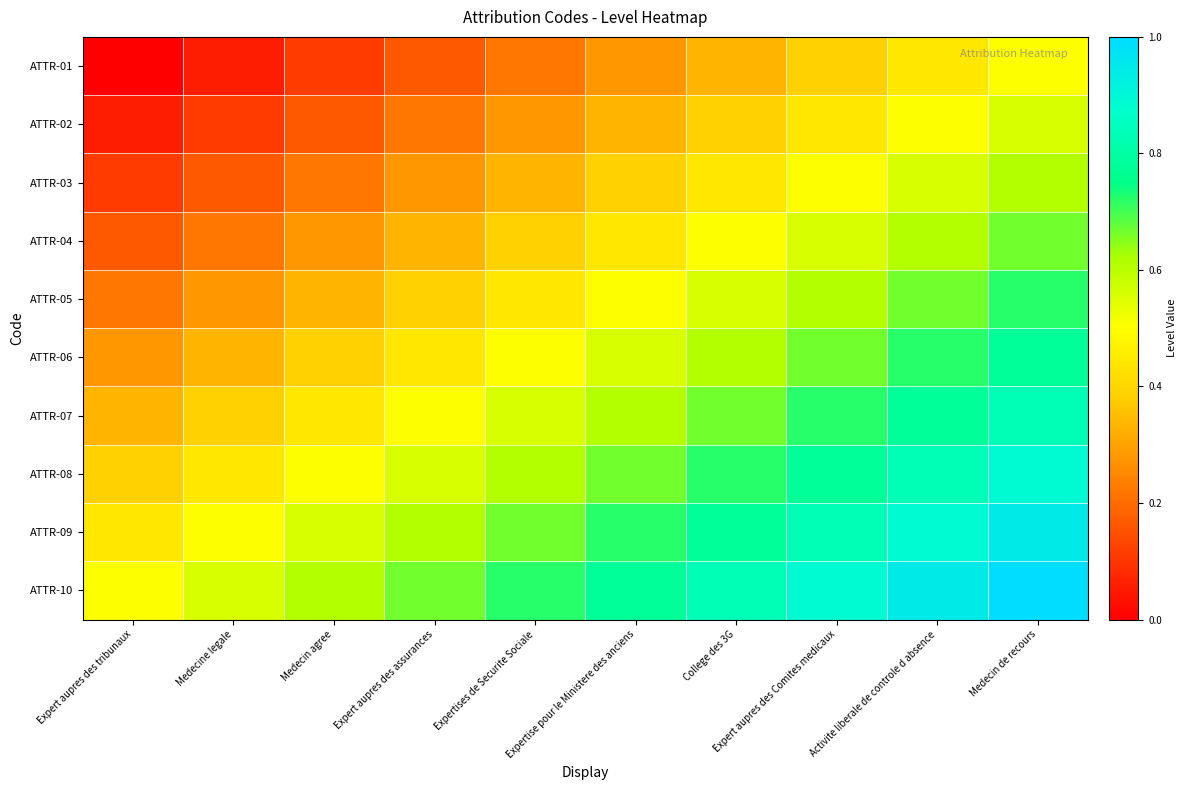

Reading left to right, transcribe all the data shown in this chart.

ATTR-01: Expert aupres des tribunaux=0.0	Medecine legale=0.1	Medecin agree=0.1	Expert aupres des assurances=0.2	Expertises de Securite Sociale=0.2	Expertise pour le Ministere des anciens=0.3	College des 3G=0.3	Expert aupres des Comites medicaux=0.4	Activite liberale de controle d absence=0.4	Medecin de recours=0.5
ATTR-02: Expert aupres des tribunaux=0.1	Medecine legale=0.1	Medecin agree=0.2	Expert aupres des assurances=0.2	Expertises de Securite Sociale=0.3	Expertise pour le Ministere des anciens=0.3	College des 3G=0.4	Expert aupres des Comites medicaux=0.4	Activite liberale de controle d absence=0.5	Medecin de recours=0.6
ATTR-03: Expert aupres des tribunaux=0.1	Medecine legale=0.2	Medecin agree=0.2	Expert aupres des assurances=0.3	Expertises de Securite Sociale=0.3	Expertise pour le Ministere des anciens=0.4	College des 3G=0.4	Expert aupres des Comites medicaux=0.5	Activite liberale de controle d absence=0.6	Medecin de recours=0.6
ATTR-04: Expert aupres des tribunaux=0.2	Medecine legale=0.2	Medecin agree=0.3	Expert aupres des assurances=0.3	Expertises de Securite Sociale=0.4	Expertise pour le Ministere des anciens=0.4	College des 3G=0.5	Expert aupres des Comites medicaux=0.6	Activite liberale de controle d absence=0.6	Medecin de recours=0.7
ATTR-05: Expert aupres des tribunaux=0.2	Medecine legale=0.3	Medecin agree=0.3	Expert aupres des assurances=0.4	Expertises de Securite Sociale=0.4	Expertise pour le Ministere des anciens=0.5	College des 3G=0.6	Expert aupres des Comites medicaux=0.6	Activite liberale de controle d absence=0.7	Medecin de recours=0.7
ATTR-06: Expert aupres des tribunaux=0.3	Medecine legale=0.3	Medecin agree=0.4	Expert aupres des assurances=0.4	Expertises de Securite Sociale=0.5	Expertise pour le Ministere des anciens=0.6	College des 3G=0.6	Expert aupres des Comites medicaux=0.7	Activite liberale de controle d absence=0.7	Medecin de recours=0.8
ATTR-07: Expert aupres des tribunaux=0.3	Medecine legale=0.4	Medecin agree=0.4	Expert aupres des assurances=0.5	Expertises de Securite Sociale=0.6	Expertise pour le Ministere des anciens=0.6	College des 3G=0.7	Expert aupres des Comites medicaux=0.7	Activite liberale de controle d absence=0.8	Medecin de recours=0.8
ATTR-08: Expert aupres des tribunaux=0.4	Medecine legale=0.4	Medecin agree=0.5	Expert aupres des assurances=0.6	Expertises de Securite Sociale=0.6	Expertise pour le Ministere des anciens=0.7	College des 3G=0.7	Expert aupres des Comites medicaux=0.8	Activite liberale de controle d absence=0.8	Medecin de recours=0.9
ATTR-09: Expert aupres des tribunaux=0.4	Medecine legale=0.5	Medecin agree=0.6	Expert aupres des assurances=0.6	Expertises de Securite Sociale=0.7	Expertise pour le Ministere des anciens=0.7	College des 3G=0.8	Expert aupres des Comites medicaux=0.8	Activite liberale de controle d absence=0.9	Medecin de recours=0.9
ATTR-10: Expert aupres des tribunaux=0.5	Medecine legale=0.6	Medecin agree=0.6	Expert aupres des assurances=0.7	Expertises de Securite Sociale=0.7	Expertise pour le Ministere des anciens=0.8	College des 3G=0.8	Expert aupres des Comites medicaux=0.9	Activite liberale de controle d absence=0.9	Medecin de recours=1.0